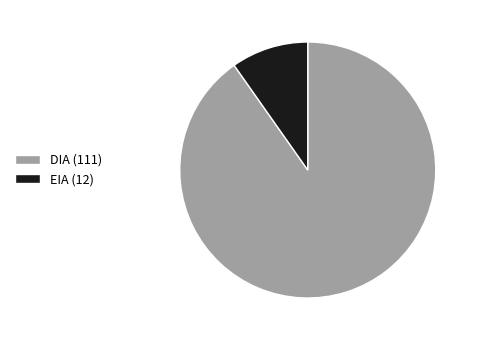

Rank the categories by value from highest to lowest.

DIA (111), EIA (12)